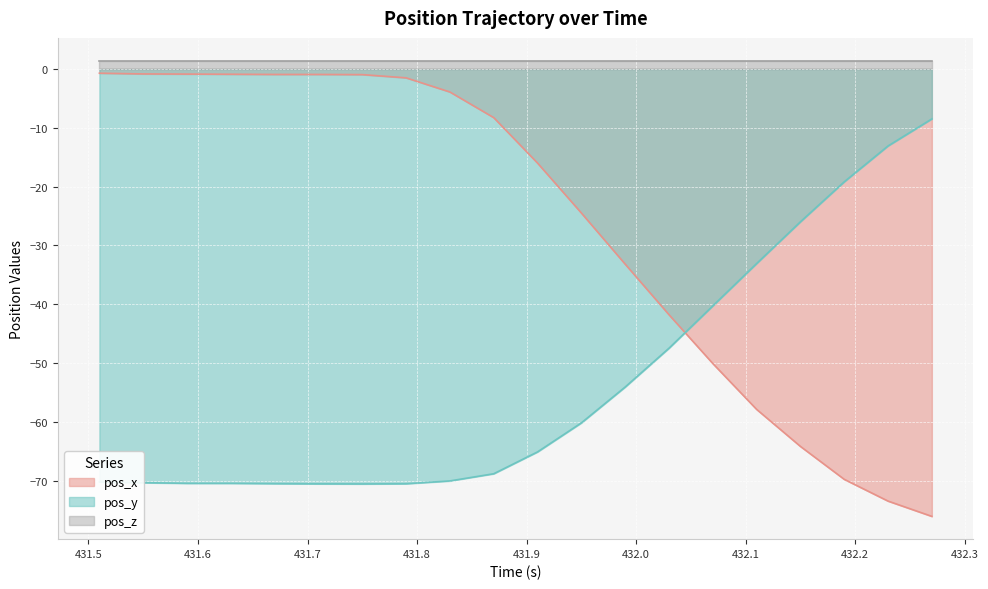

How many lines are shown in the chart?

3